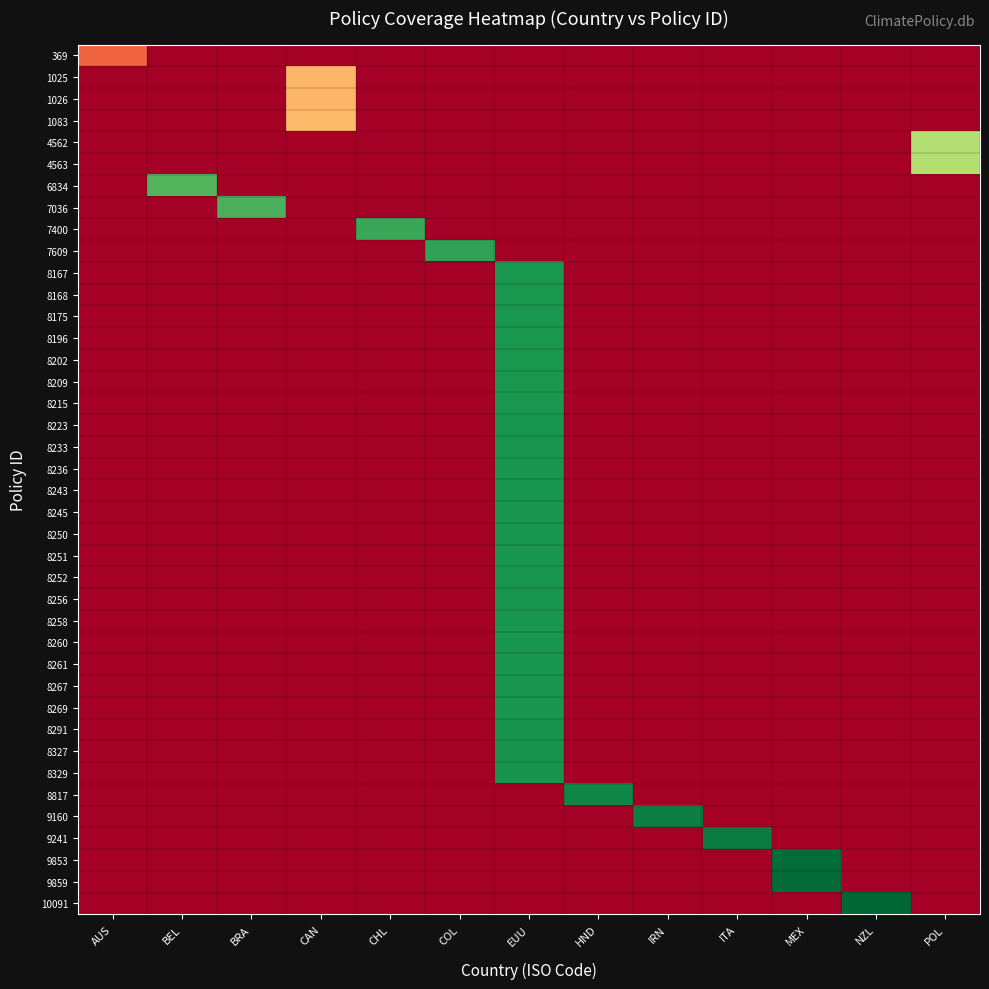

At how many categories does at least one series exceed 99?

2